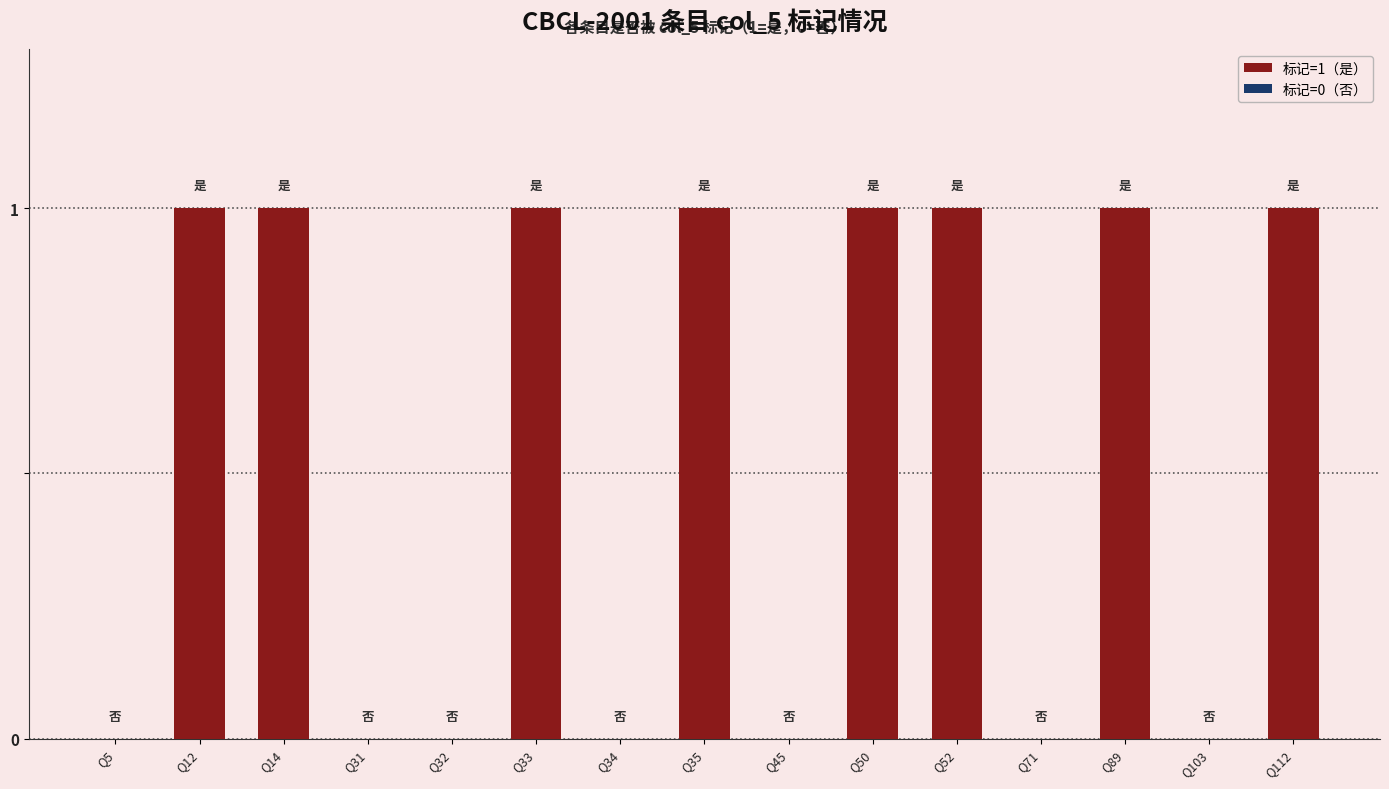

The chart shows a value of 2 at Q12. True or false?

False